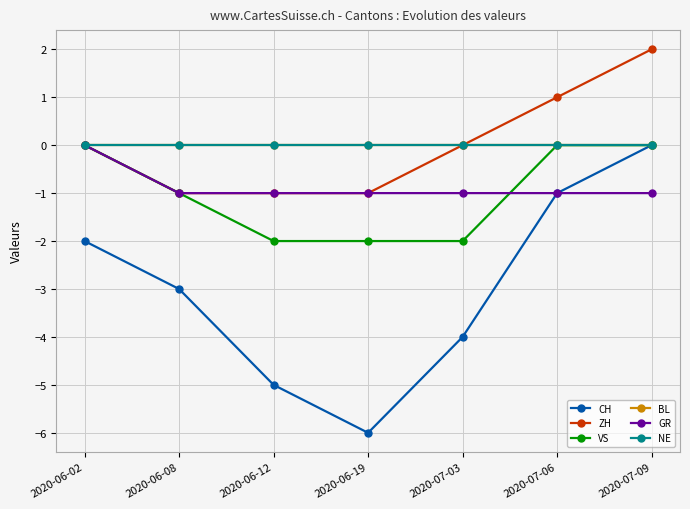

Does the chart have visible grid lines?

Yes